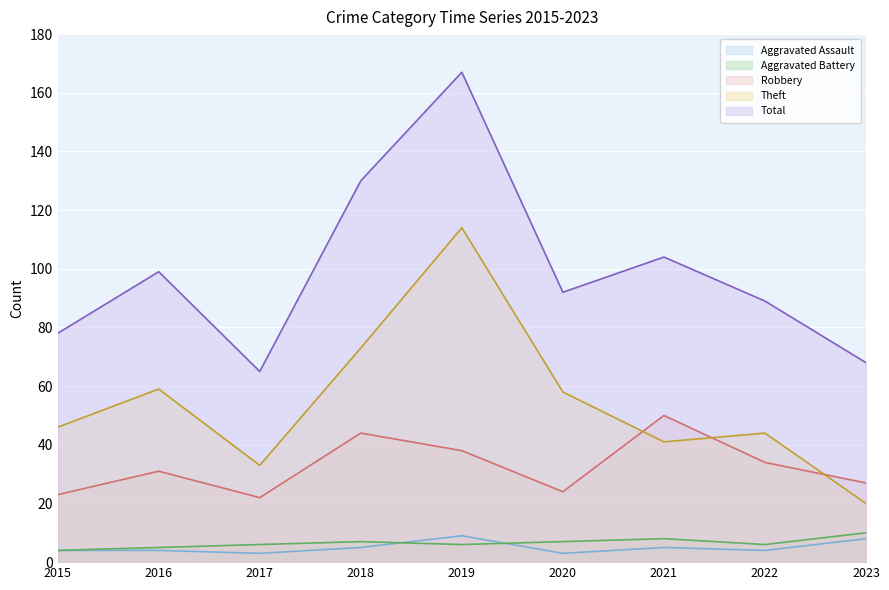

List the series in order of their peak value, lowest first.

Aggravated Assault, Aggravated Battery, Robbery, Theft, Total